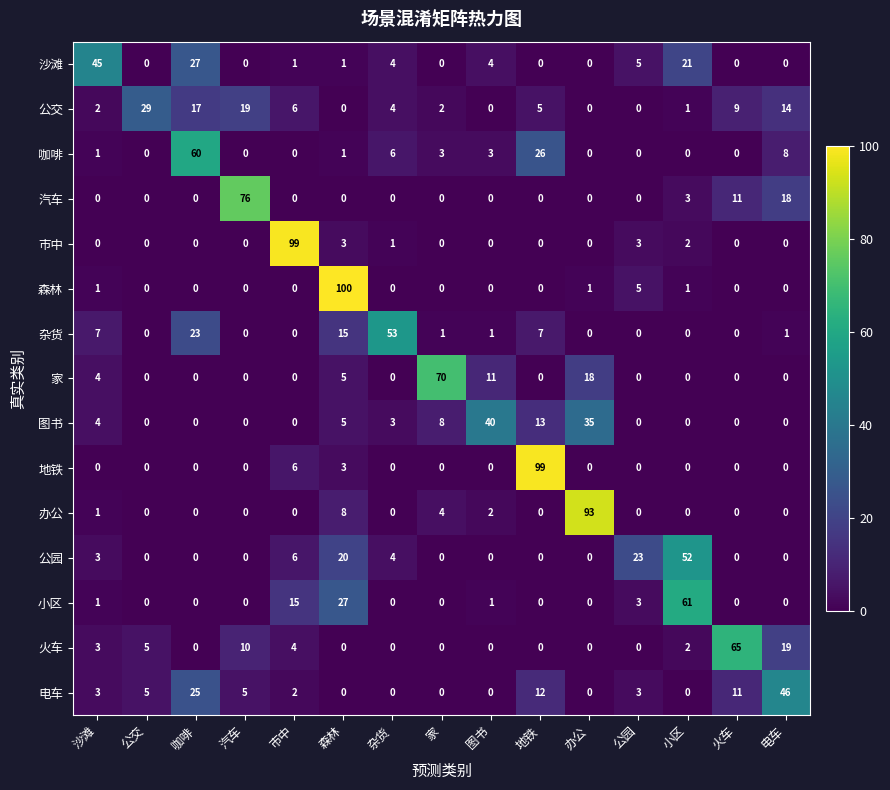

What is the greatest value displayed?

100